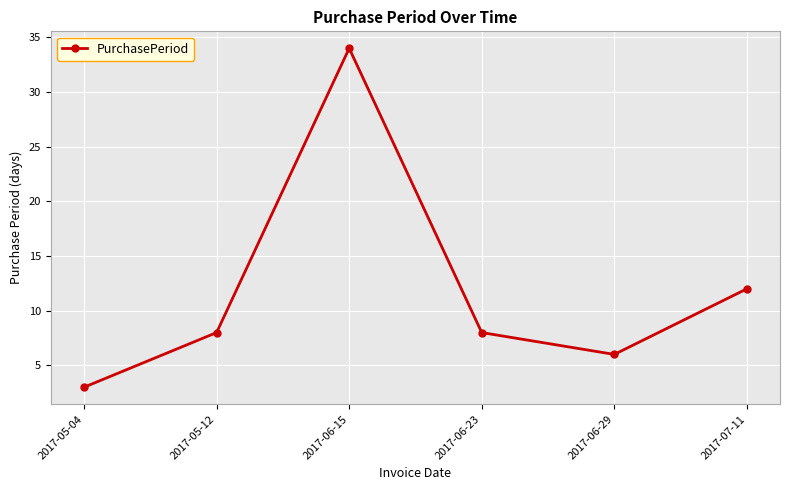

At which category does the data reach its first local peak?

2017-06-15